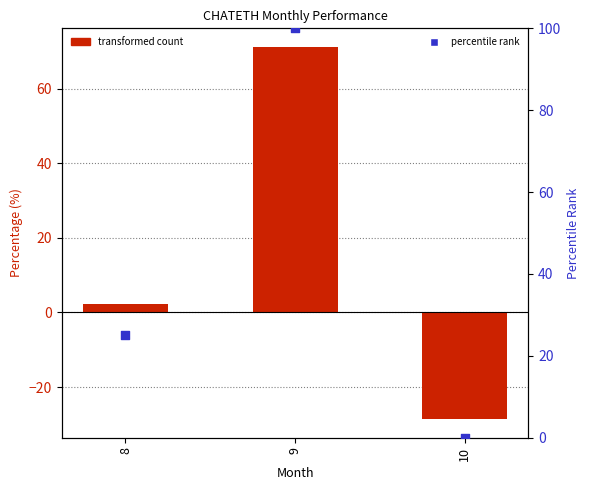

What is the total value across all series at 8?

27.3